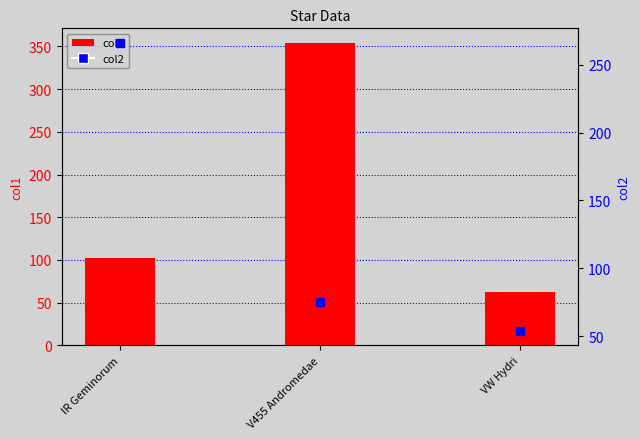

What value does the col1 series have at VW Hydri?

62.3